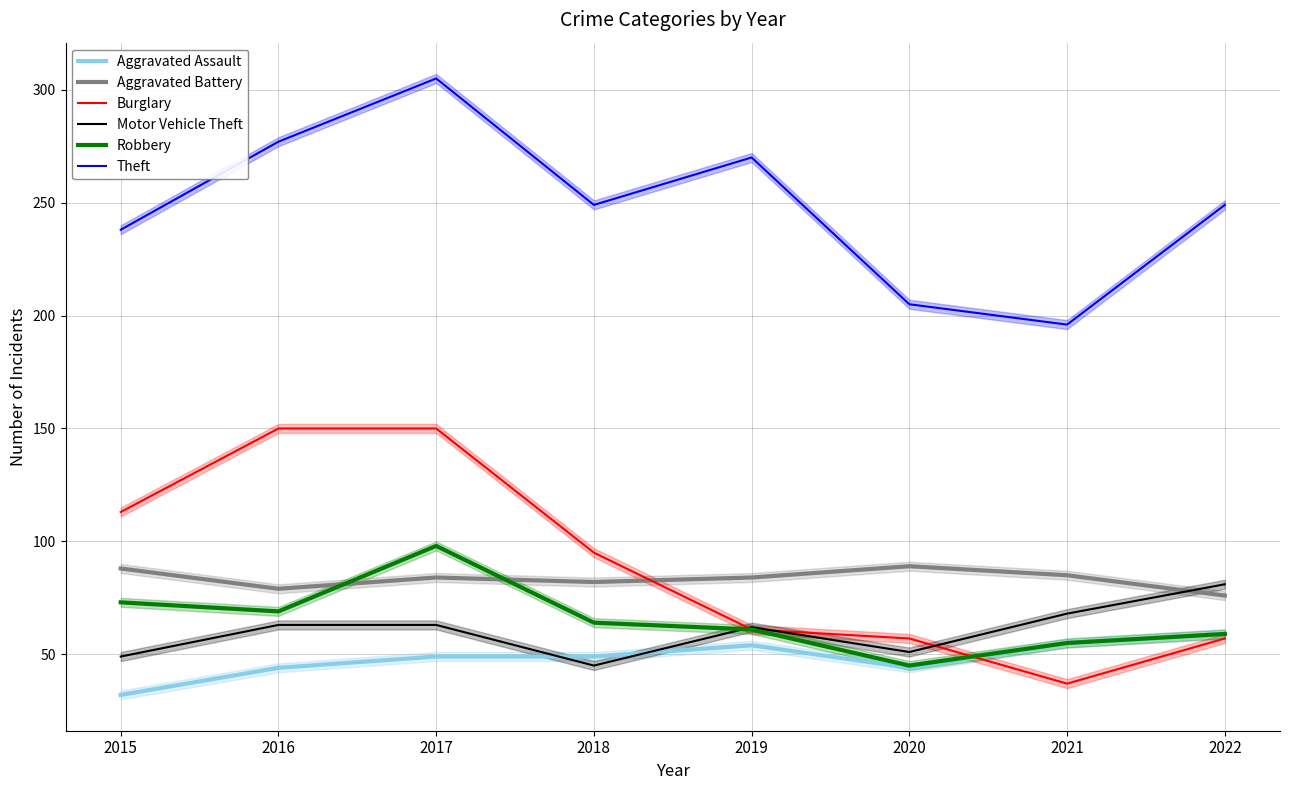

What is the difference between the maximum and minimum values in the Aggravated Battery series?

13